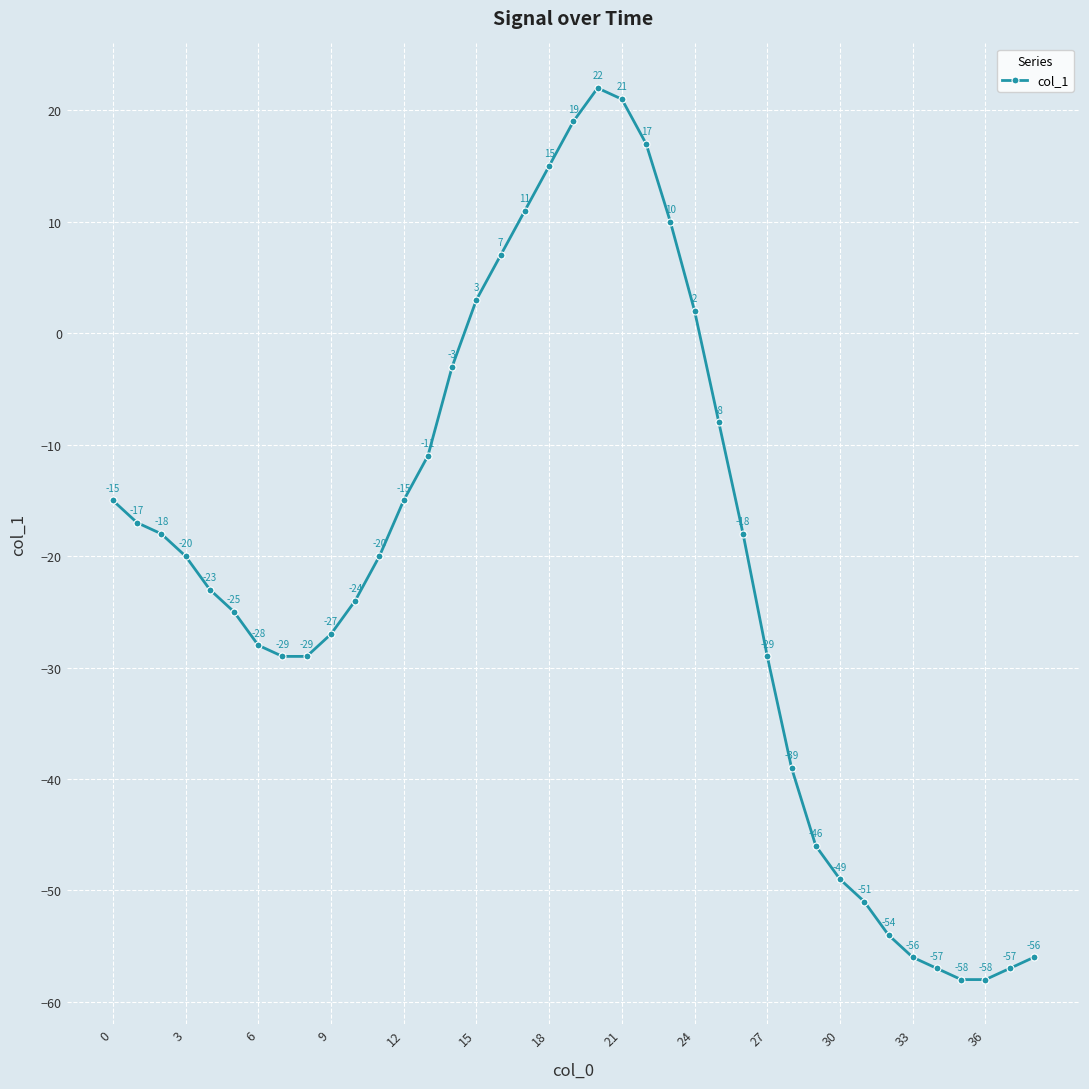

True or false: there are more than 2 points higher than both neighbors.

False